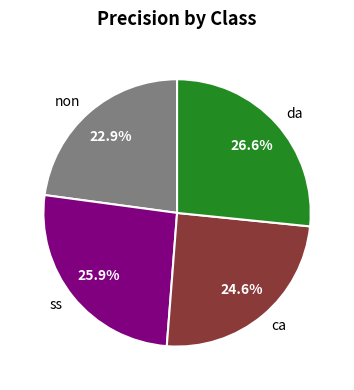

What portion of the pie excludes ss?

74.1%